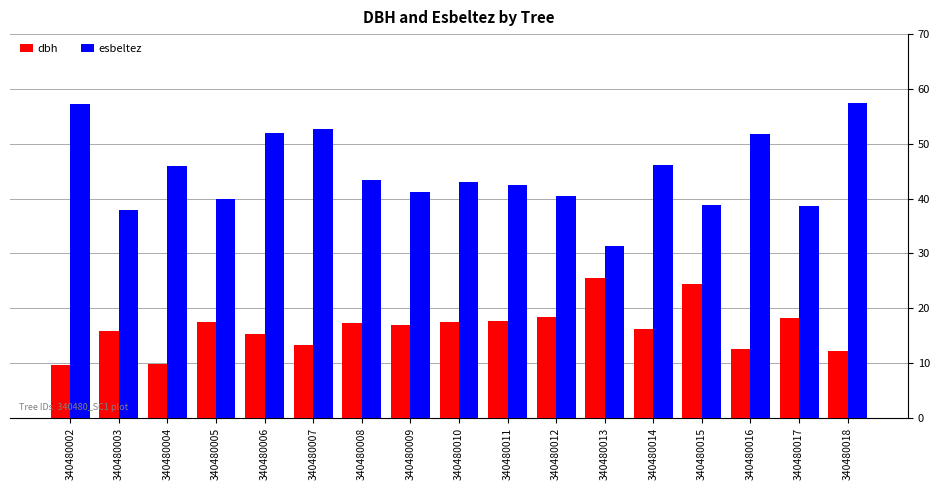

What is the value of the esbeltez bar at the 7th from the left?

43.5